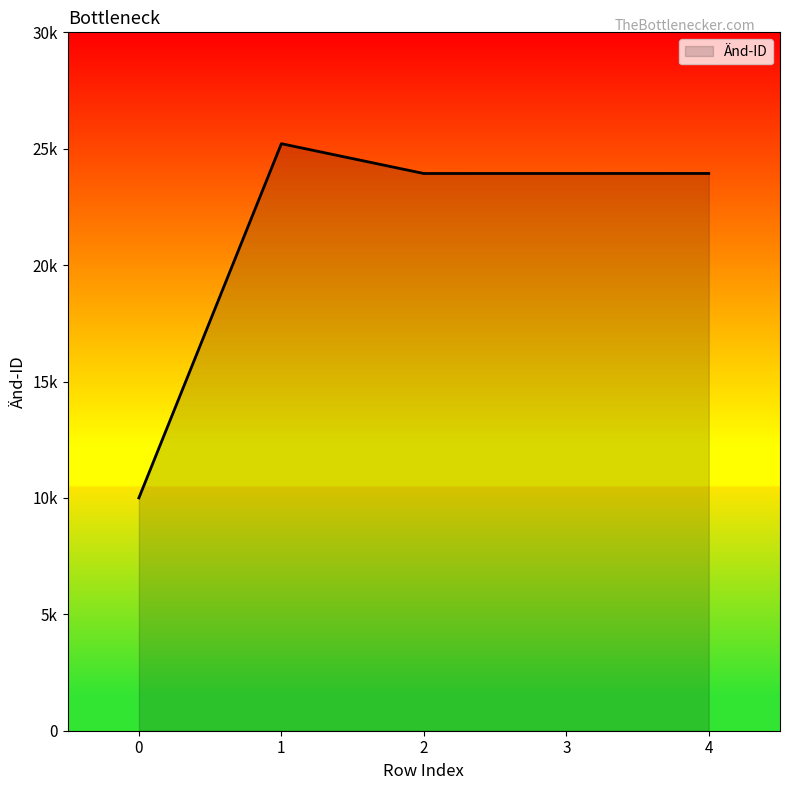

Which category has the highest value across all series?

1